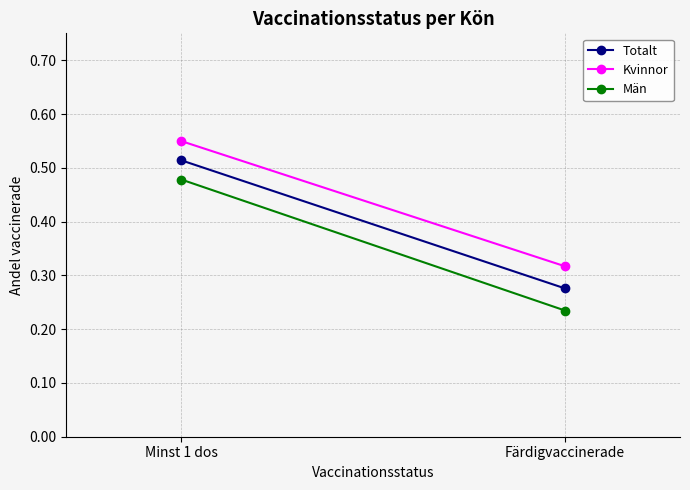

Is it true that Totalt equals 0.5 at Färdigvaccinerade?

False